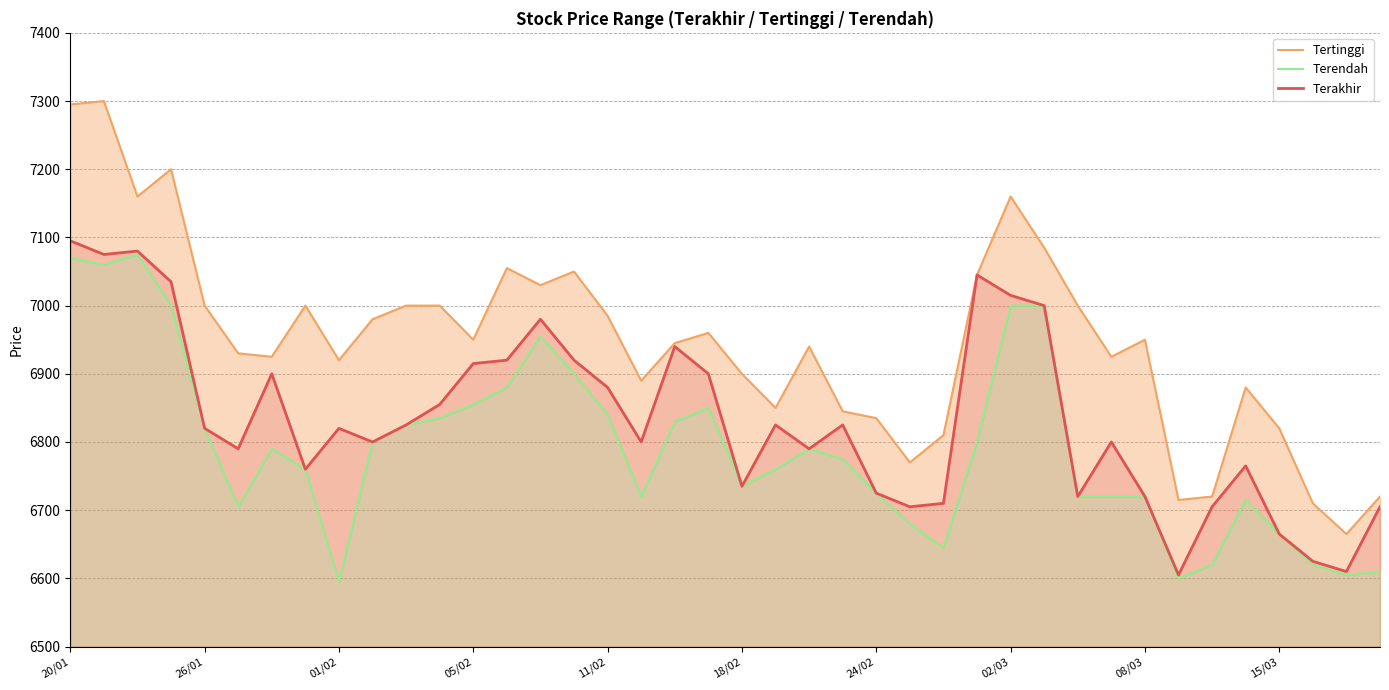

The Terakhir series shows 6855 at 11. True or false?

True